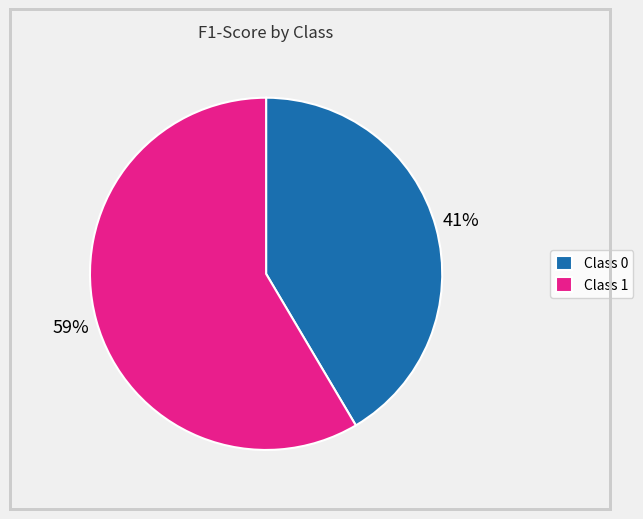

To the nearest percent, what is the combined percentage of Class 0 and Class 1?

100%